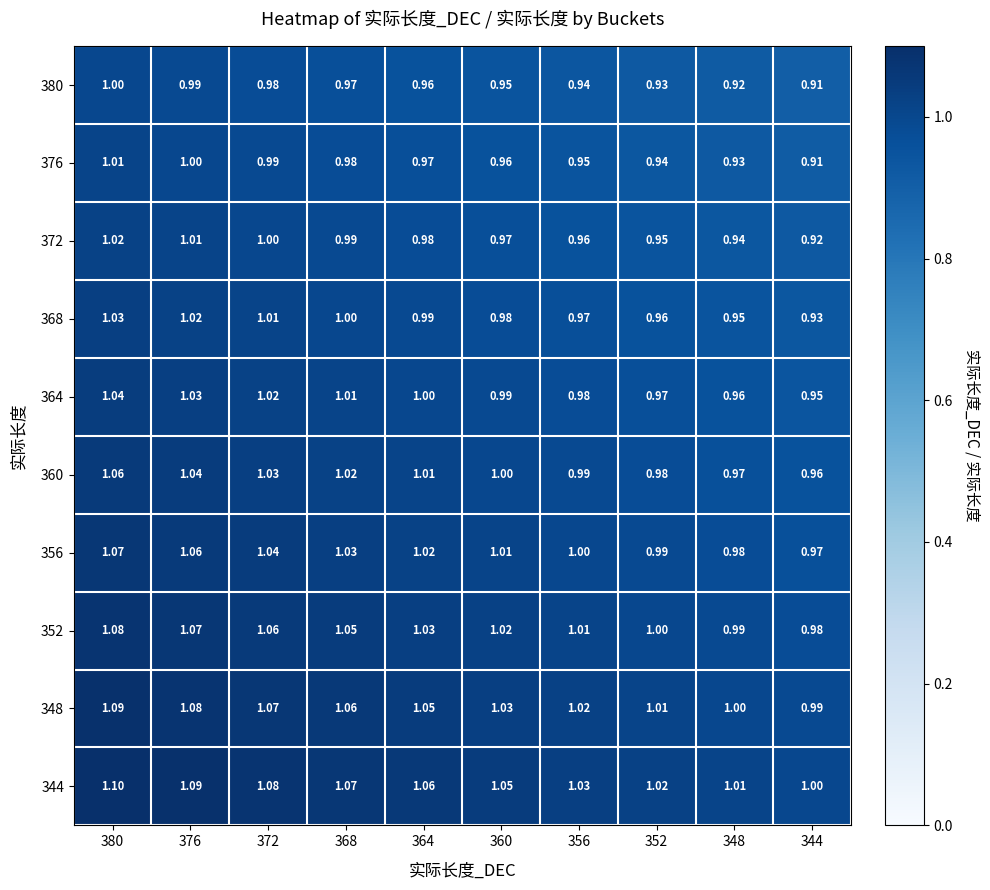

Is the value of 376 at 356 greater than the value of 360 at 376?

No